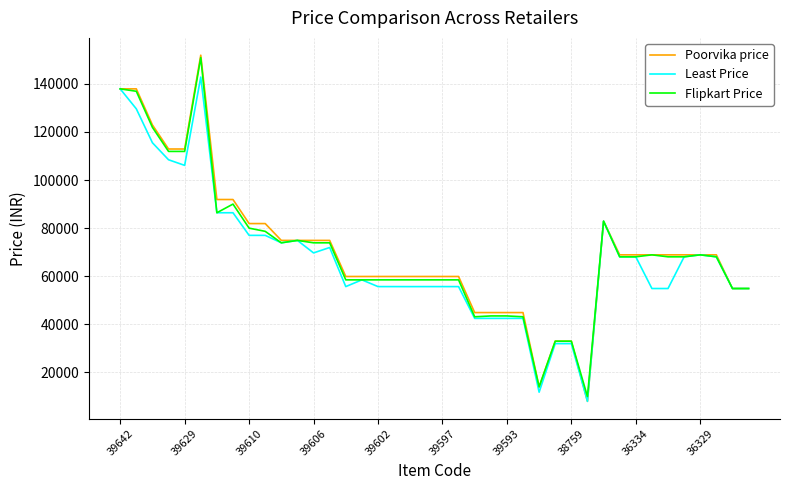

Which series has the largest range (max minus min)?

Poorvika price